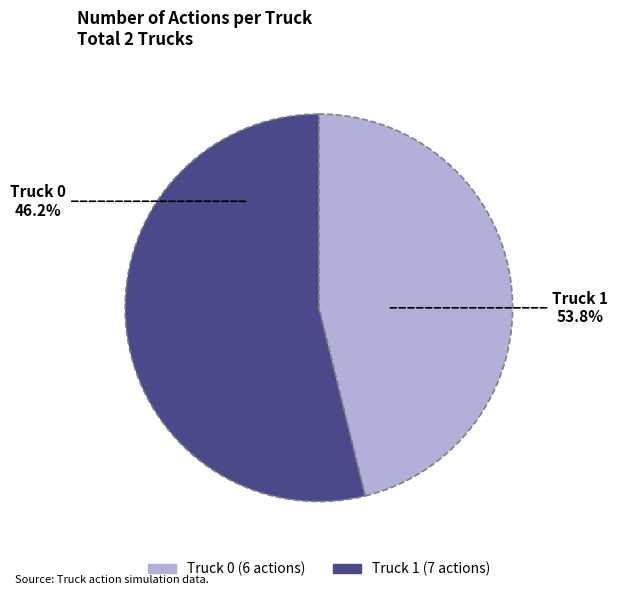

What percentage is the Truck 0 slice, to the nearest percent?

46%